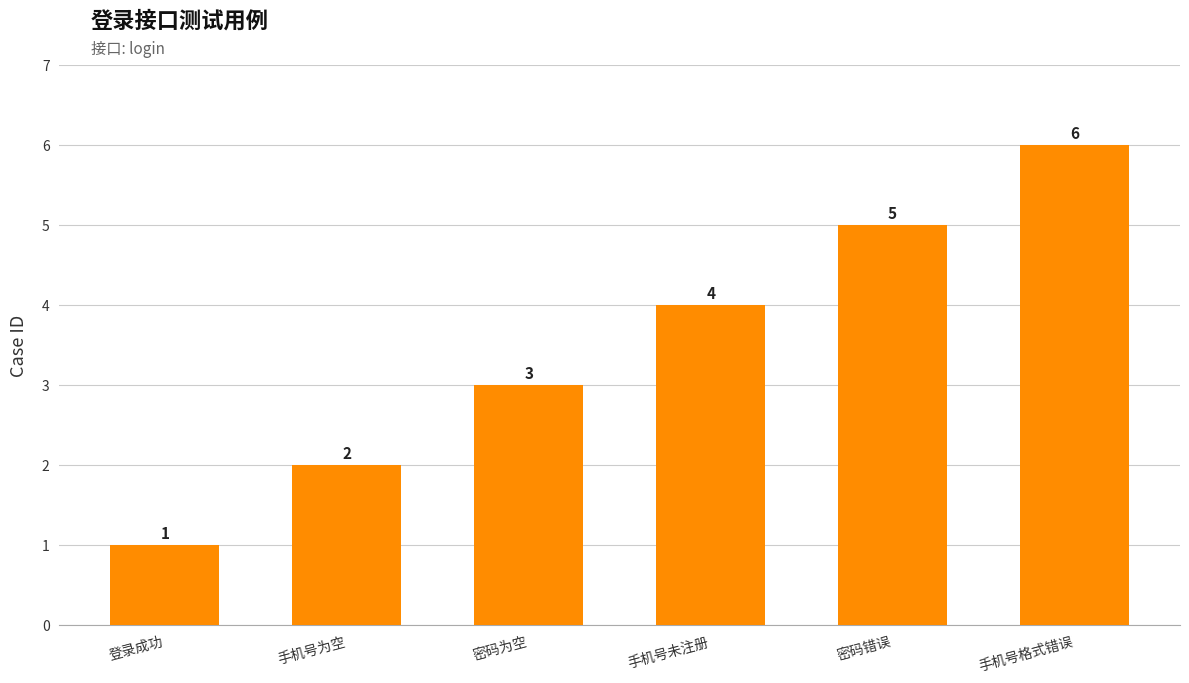

At which label is the value closest to 3?

密码为空